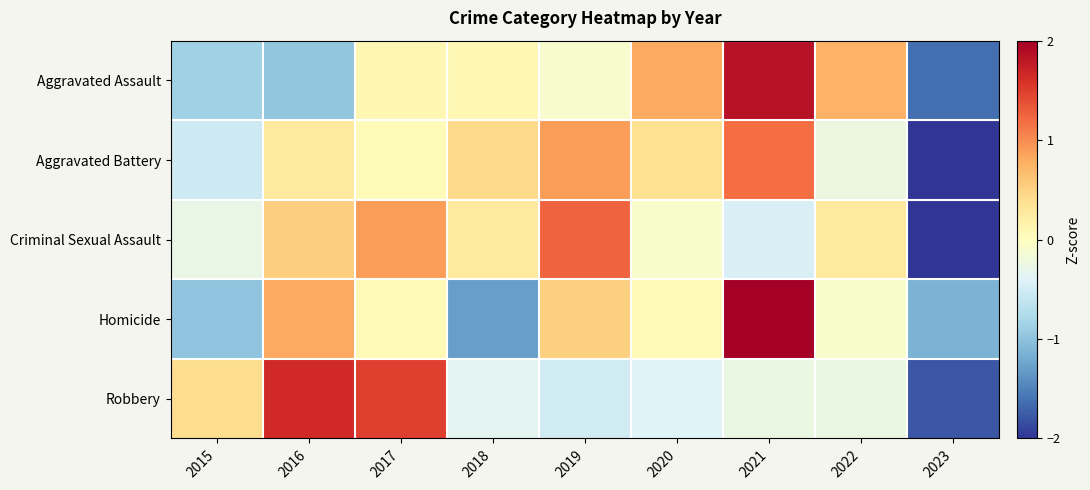

List the series in order of their peak value, highest first.

Homicide, Aggravated Assault, Robbery, Criminal Sexual Assault, Aggravated Battery